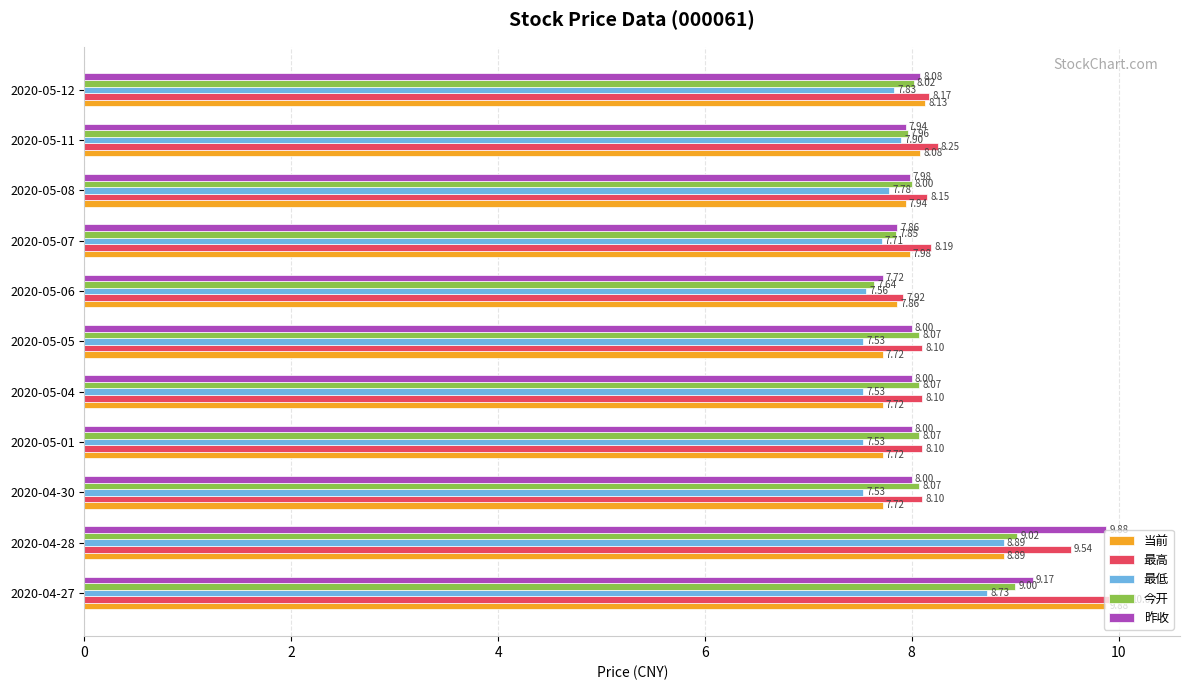

How many values in the 今开 series are below 8?

3